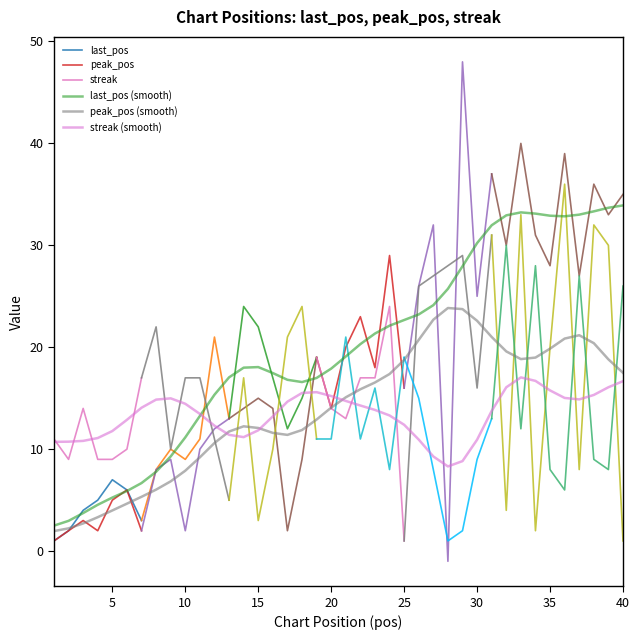

Which series has the largest range (max minus min)?

last_pos